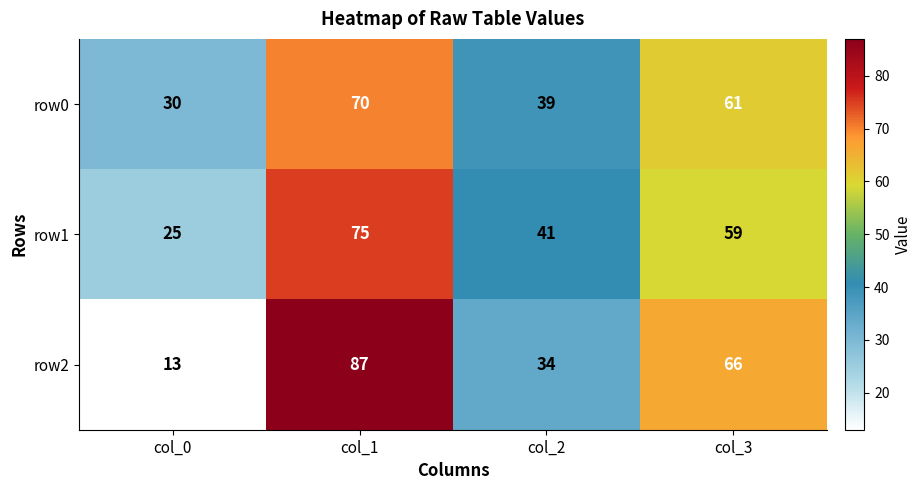

What is the difference between the second highest and minimum values in the row0 series?

31